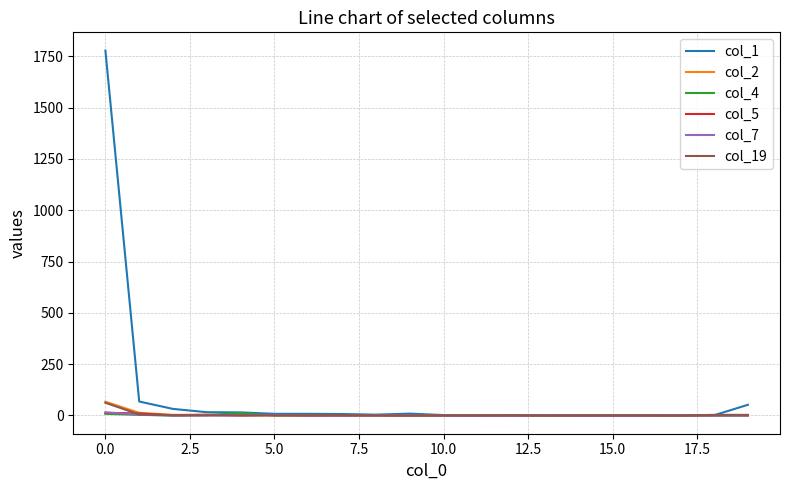

Which series has the largest range (max minus min)?

col_1